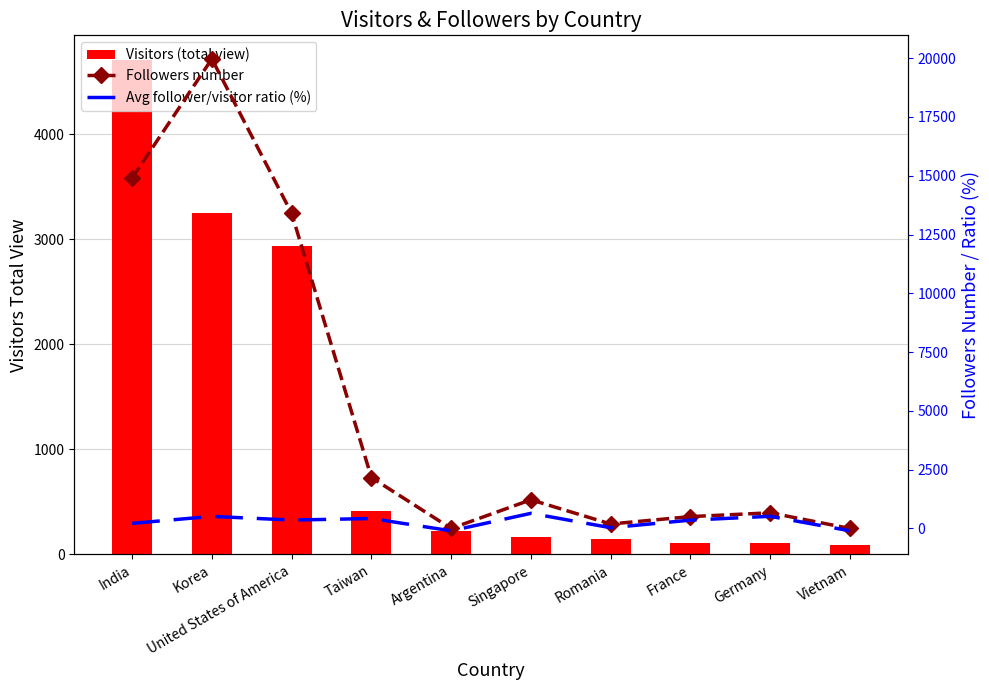

Is the value of Followers number at Korea greater than the value of Avg follower/visitor ratio (%) at Argentina?

Yes